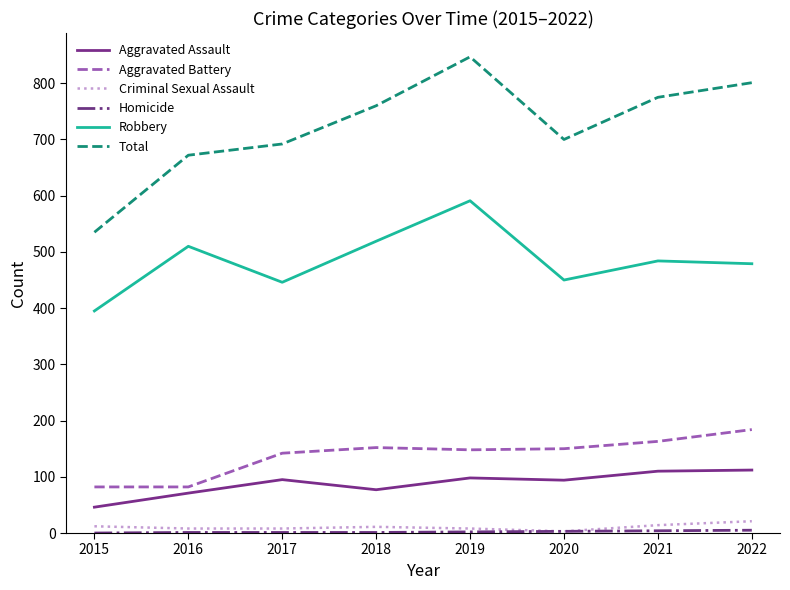

True or false: Aggravated Battery and Robbery cross at least once.

False